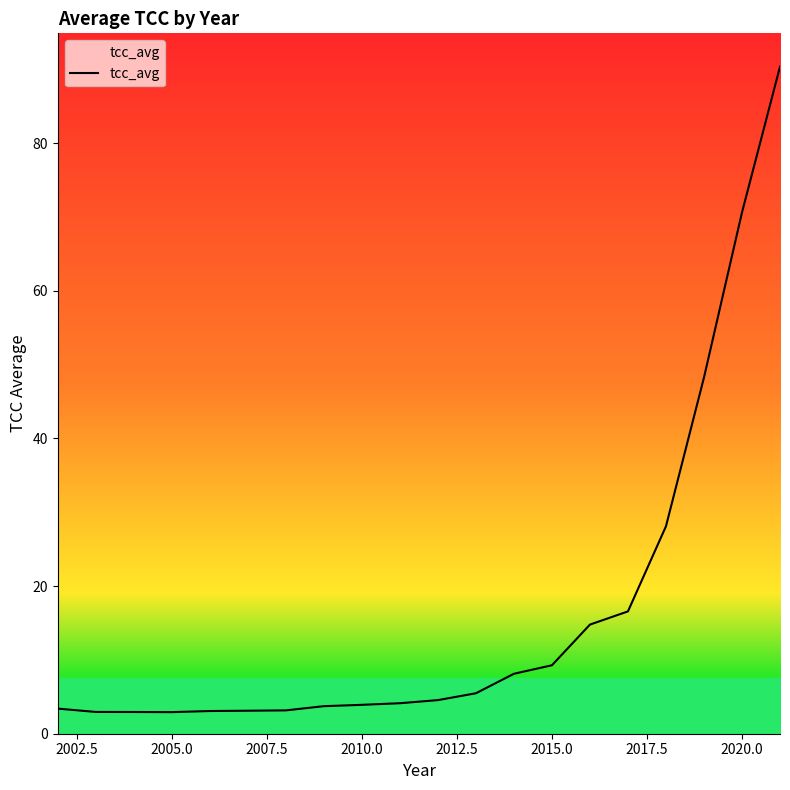

What is the difference between the maximum and minimum values?

87.4